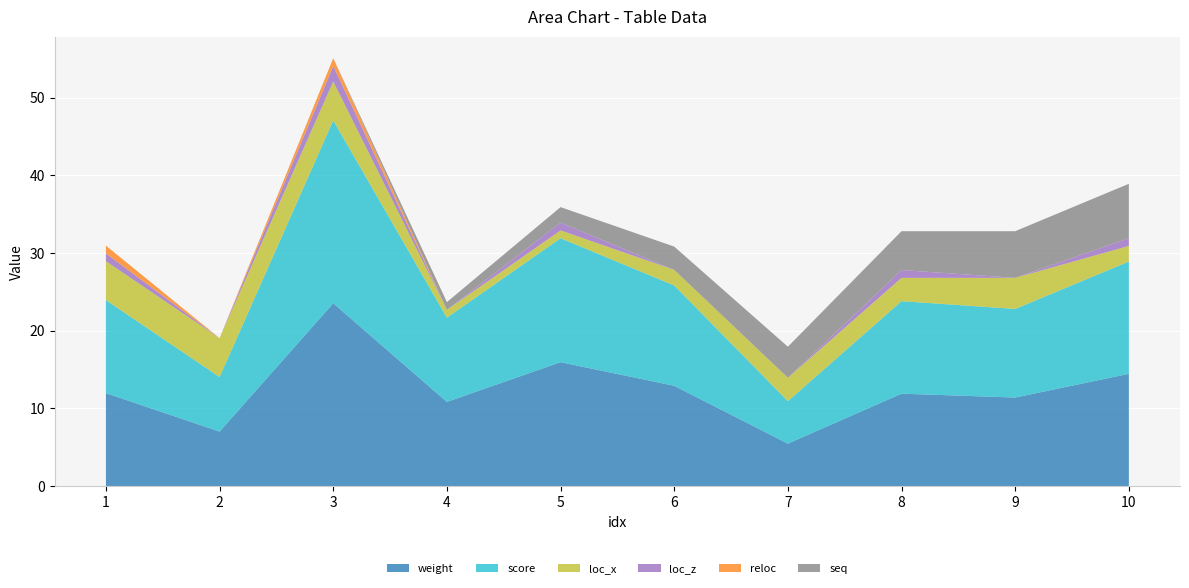

Reading left to right, list all the values displayed in this chart.

weight: 1=12.0	2=7.0	3=23.5	4=10.8	5=15.9	6=12.9	7=5.5	8=11.9	9=11.4	10=14.4
score: 1=12.0	2=7.0	3=23.5	4=10.8	5=15.9	6=12.9	7=5.5	8=11.9	9=11.4	10=14.4
loc_x: 1=5.0	2=5.0	3=5.0	4=1.0	5=1.0	6=2.0	7=3.0	8=3.0	9=4.0	10=2.0
loc_z: 1=1.0	2=0.0	3=2.0	4=0.0	5=1.0	6=0.0	7=0.0	8=1.0	9=0.0	10=1.0
reloc: 1=1.0	2=0.0	3=1.0	4=0.0	5=0.0	6=0.0	7=0.0	8=0.0	9=0.0	10=0.0
seq: 1=0.0	2=0.0	3=0.0	4=1.0	5=2.0	6=3.0	7=4.0	8=5.0	9=6.0	10=7.0